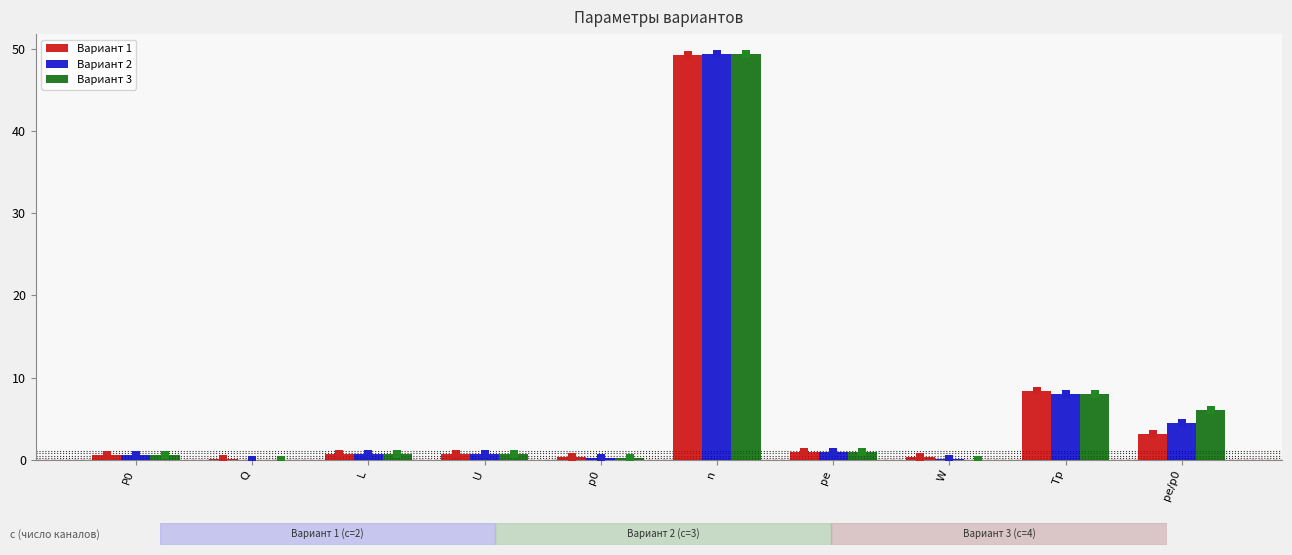

Which series has the largest Y range (max minus min)?

Вариант 3